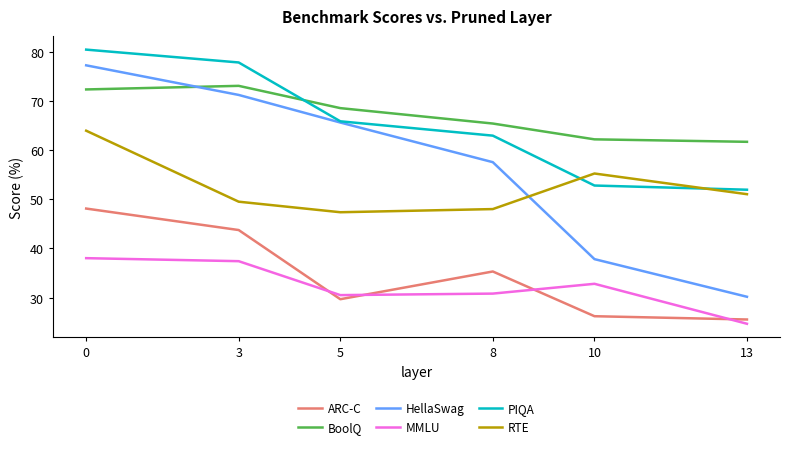

What is the difference between the highest and lowest values at 3?

40.4